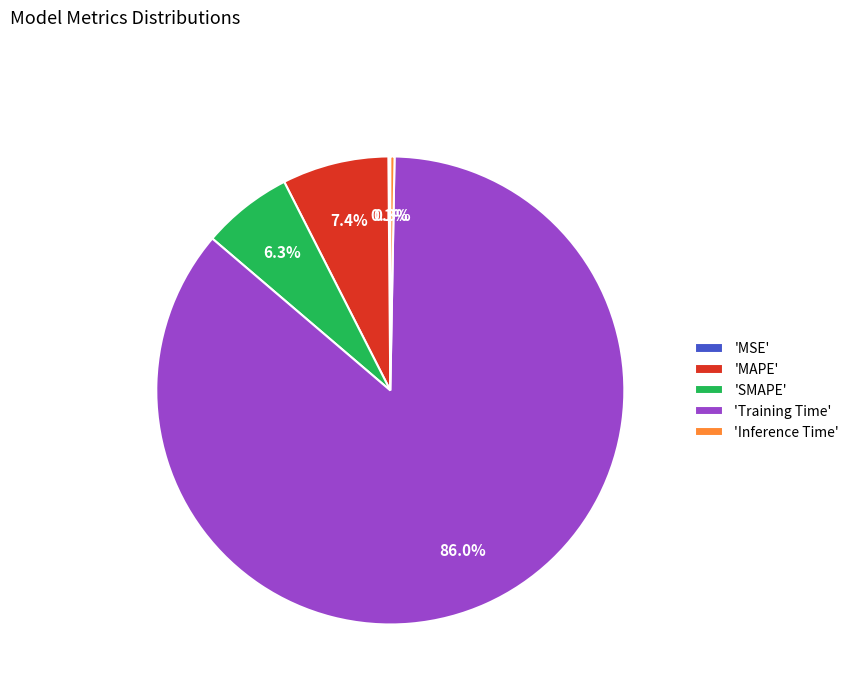

To the nearest percent, what is the average slice percentage?

20%